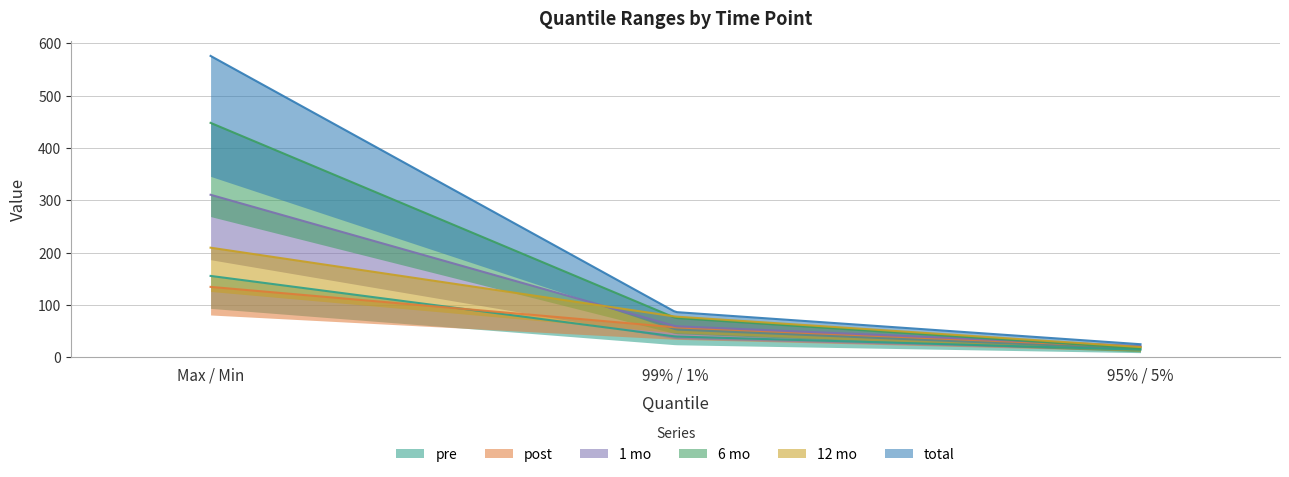

How many lines are shown in the chart?

6